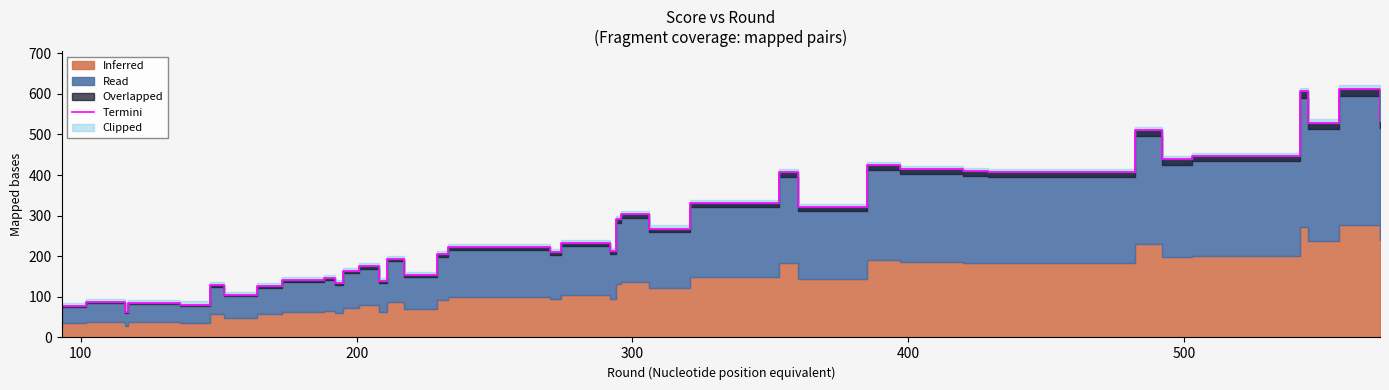

How many lines are shown in the chart?

1